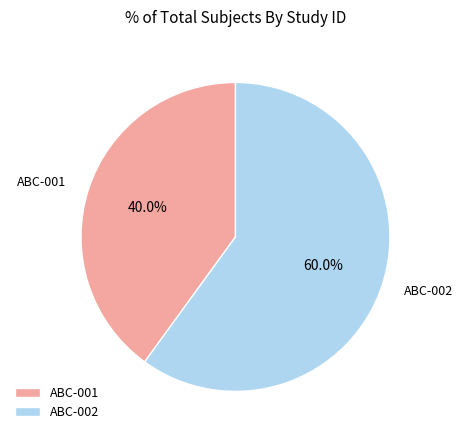

Which category has the smallest portion of the pie?

ABC-001